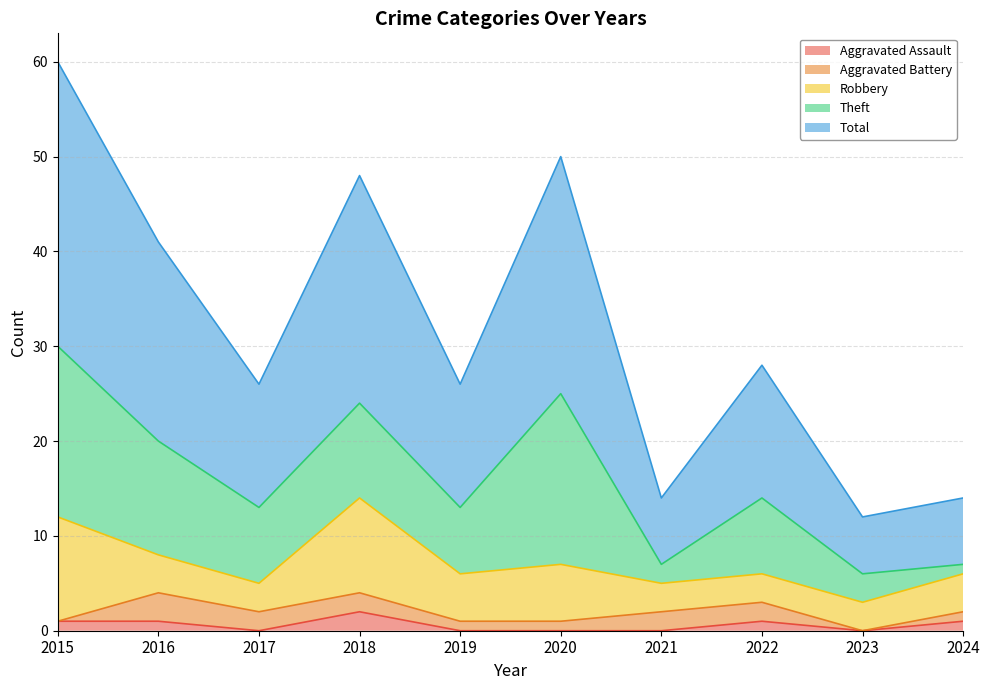

Between 2018 and 2021, which is larger?

2018